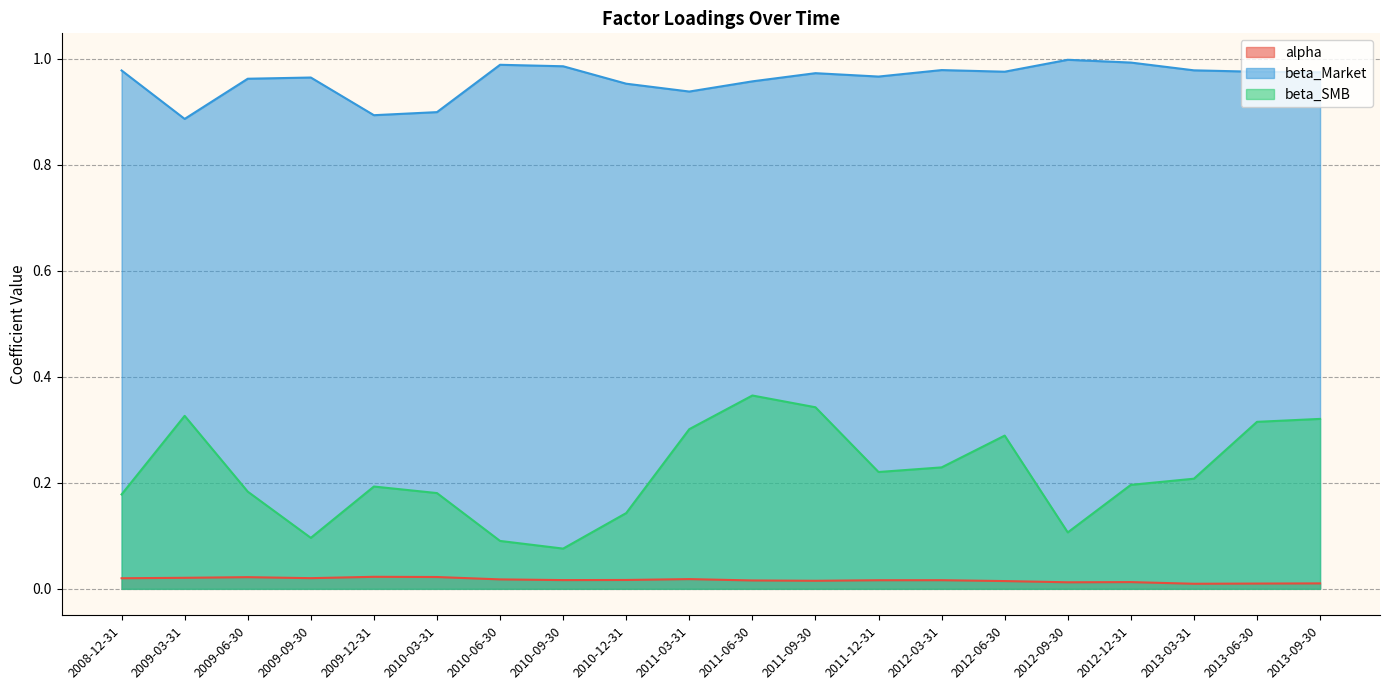

Rank the series by their average value, from lowest to highest.

alpha, beta_SMB, beta_Market